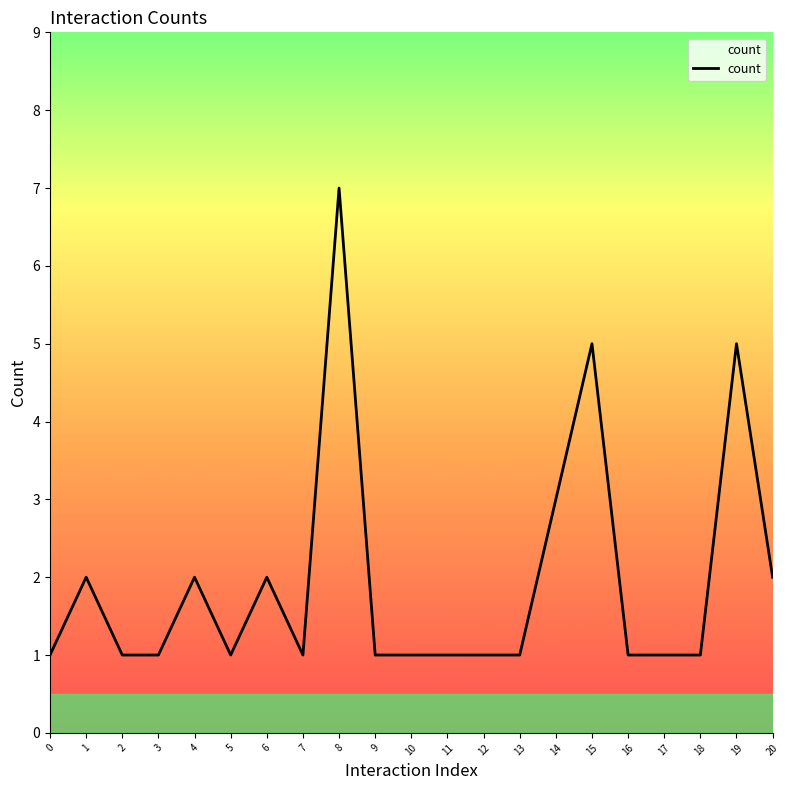

What is the maximum value shown in the chart?

7